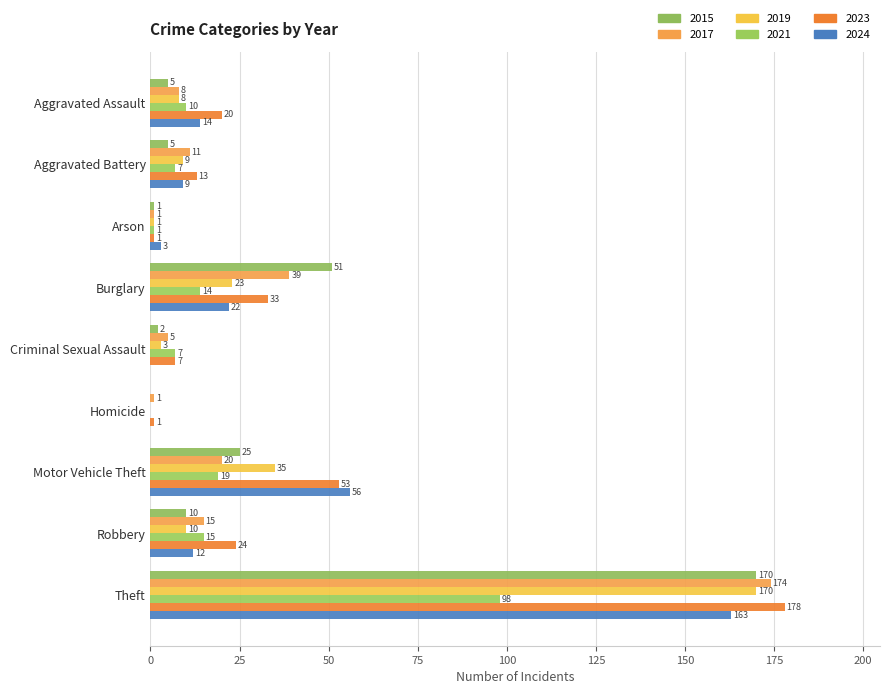

What is the difference between the 2024 values at Burglary and Arson?

19